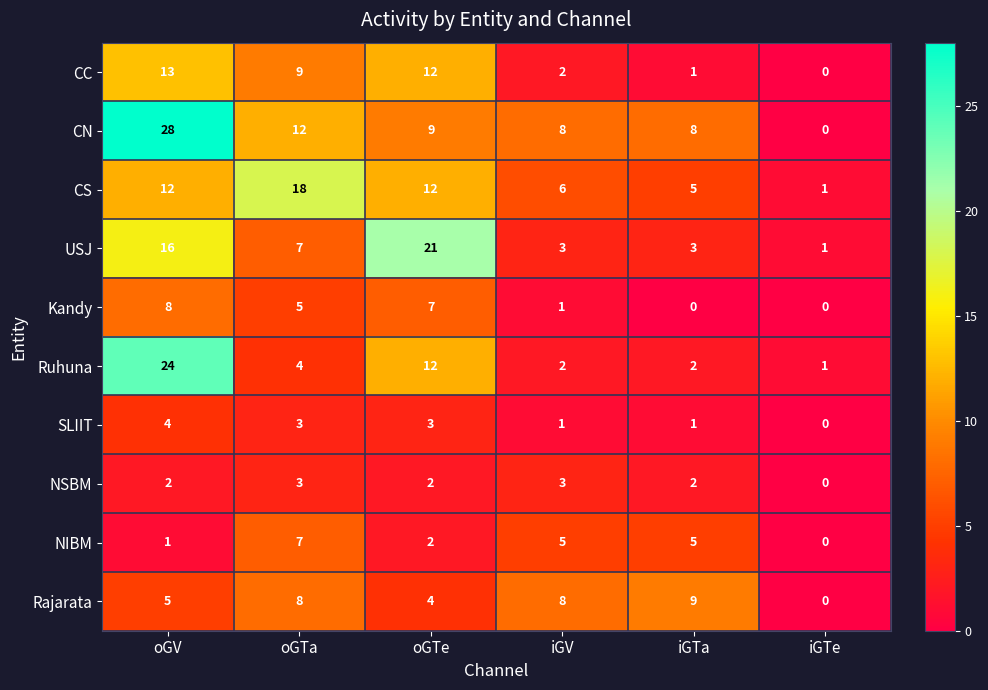

What is the difference between the highest and lowest values at oGTa?

15